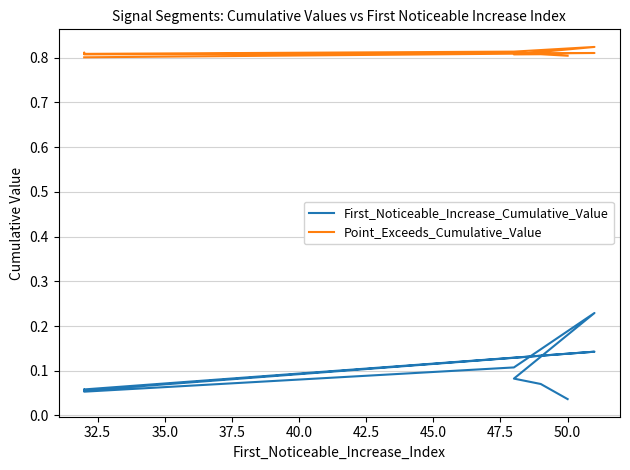

List the series in order of their overall mean, highest first.

Point_Exceeds_Cumulative_Value, First_Noticeable_Increase_Cumulative_Value